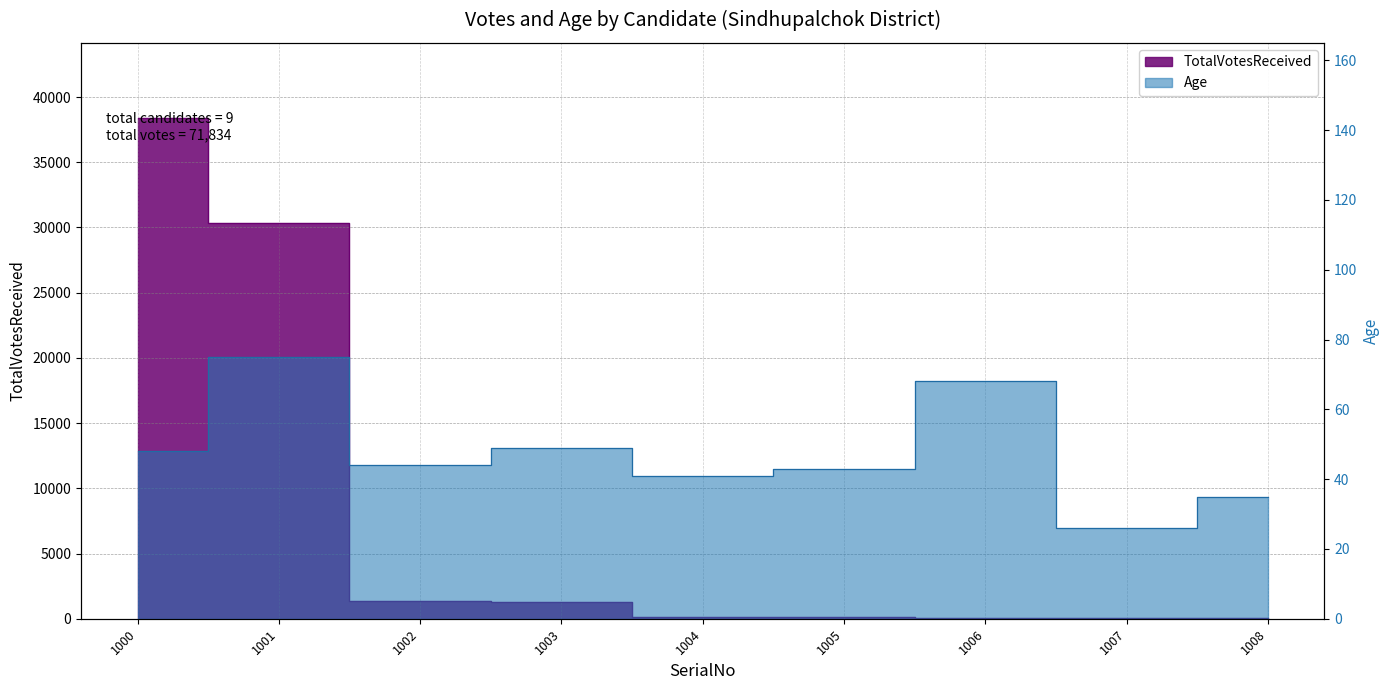

True or false: TotalVotesReceived has more than 1 interior local peaks.

False